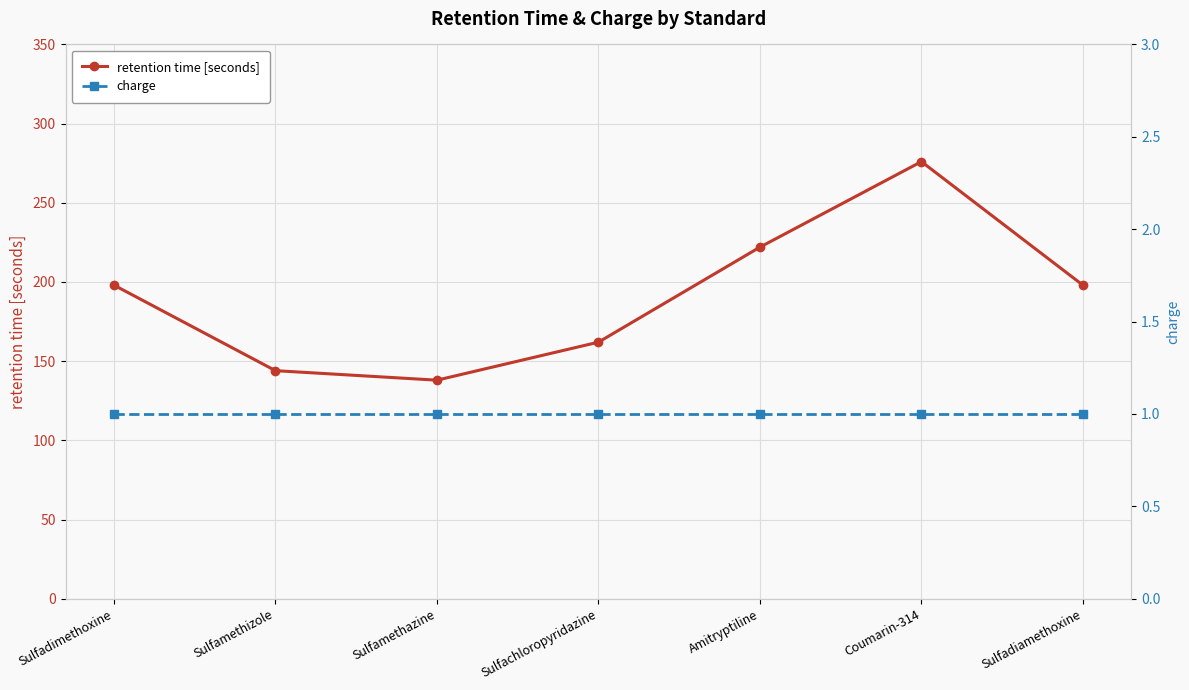

Which series has the largest total across all categories?

retention time [seconds]